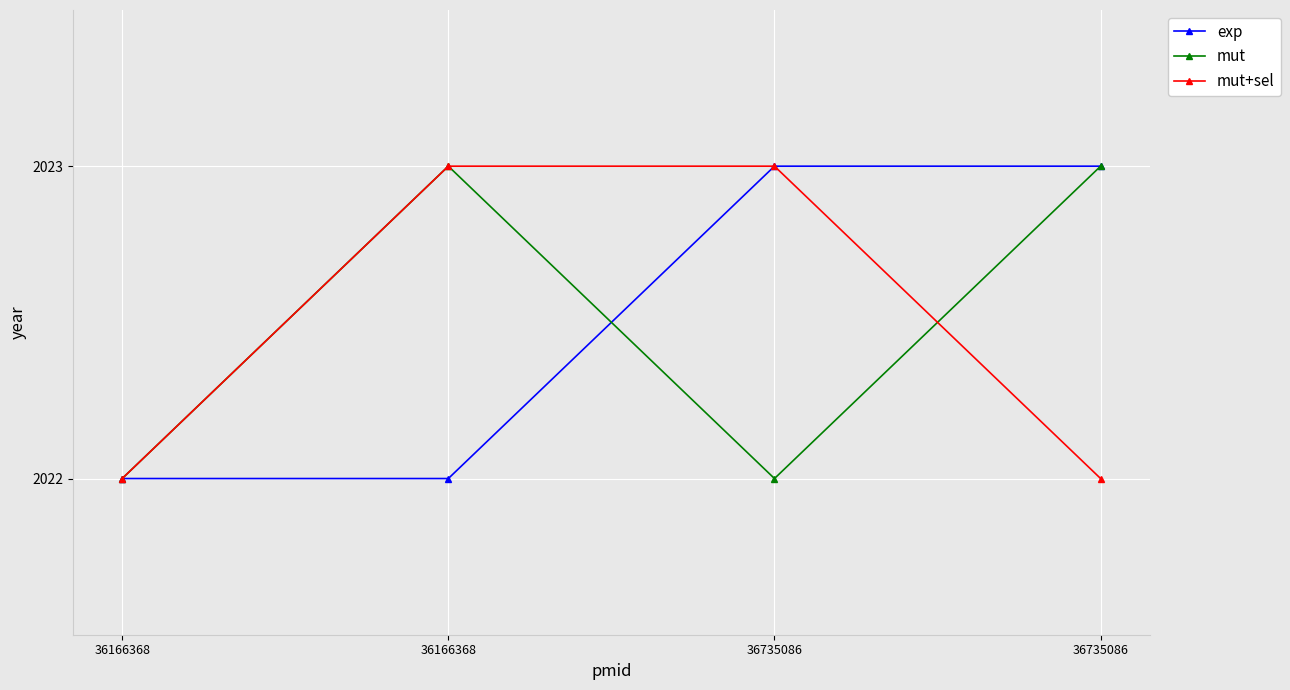

Reading right to left, extract all data points from this chart.

exp: 2023	2023	2022	2022
mut: 2023	2022	2023	2022
mut+sel: 2022	2023	2023	2022